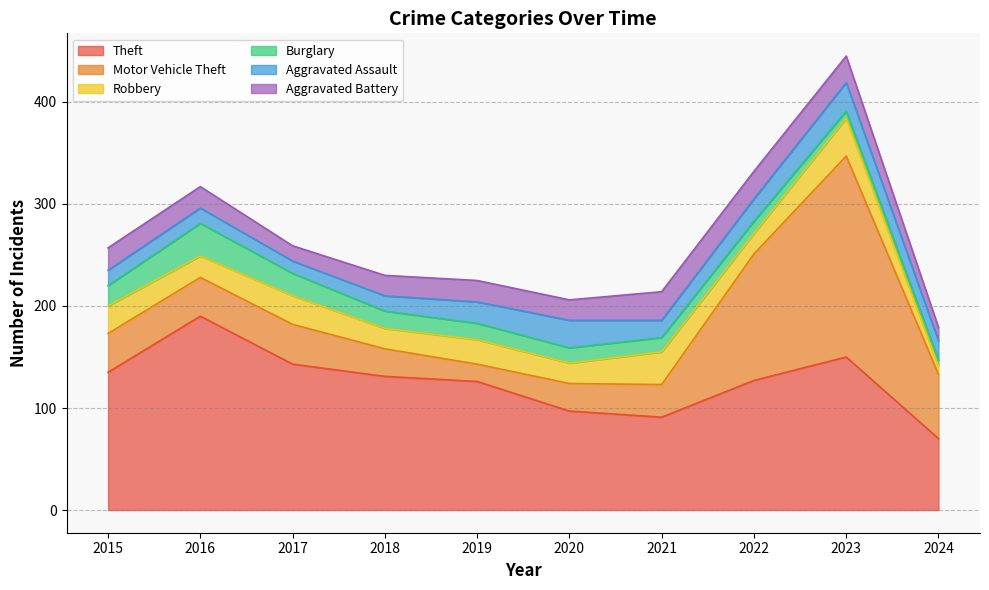

What is the sum of the Burglary values at 2018 and 2024?

23